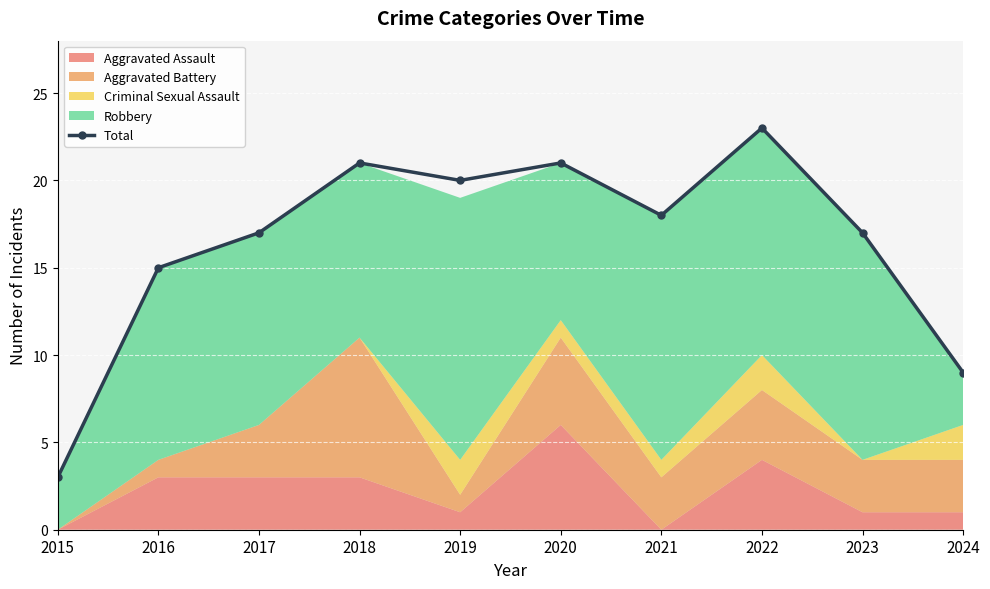

The chart shows a value of 18 at 2021. True or false?

True